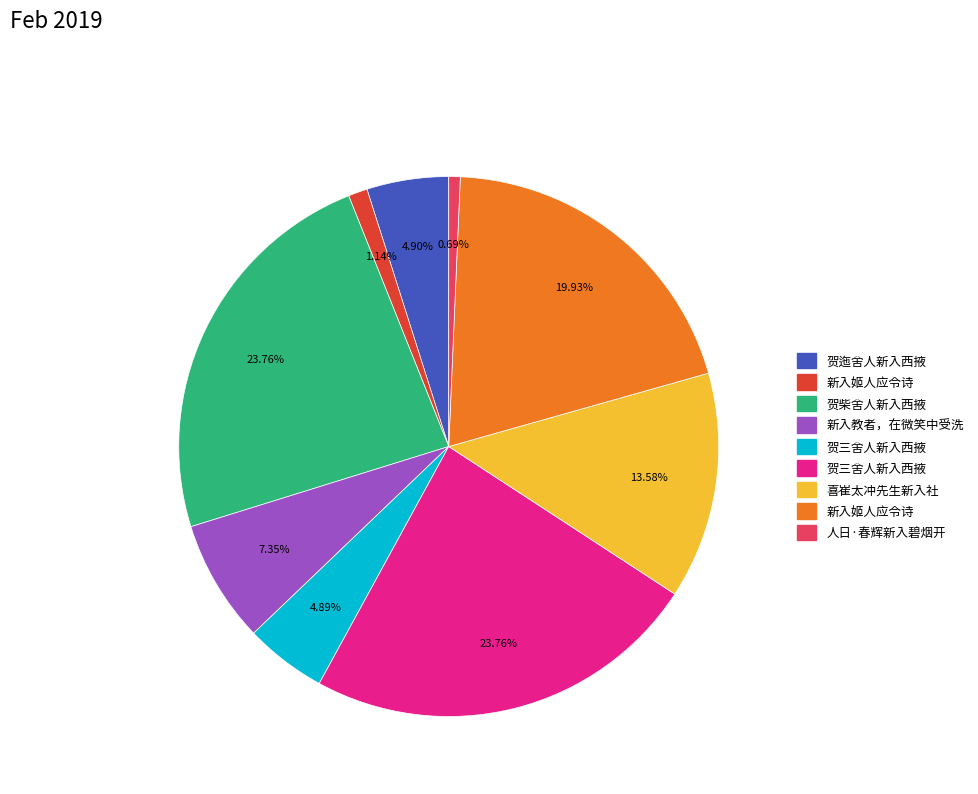

Is there any slice that represents more than half of the pie?

No